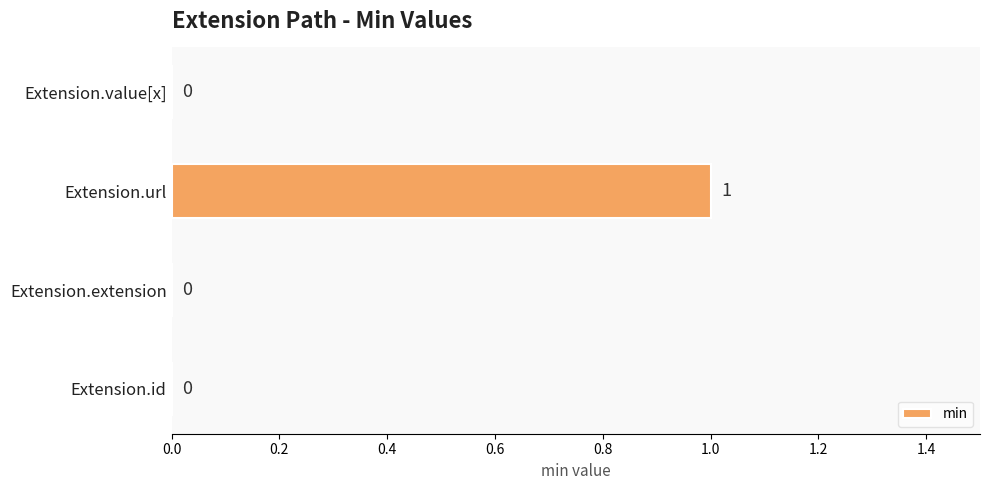

Reading bottom to top, extract all data points from this chart.

Extension.id=0	Extension.extension=0	Extension.url=1	Extension.value[x]=0